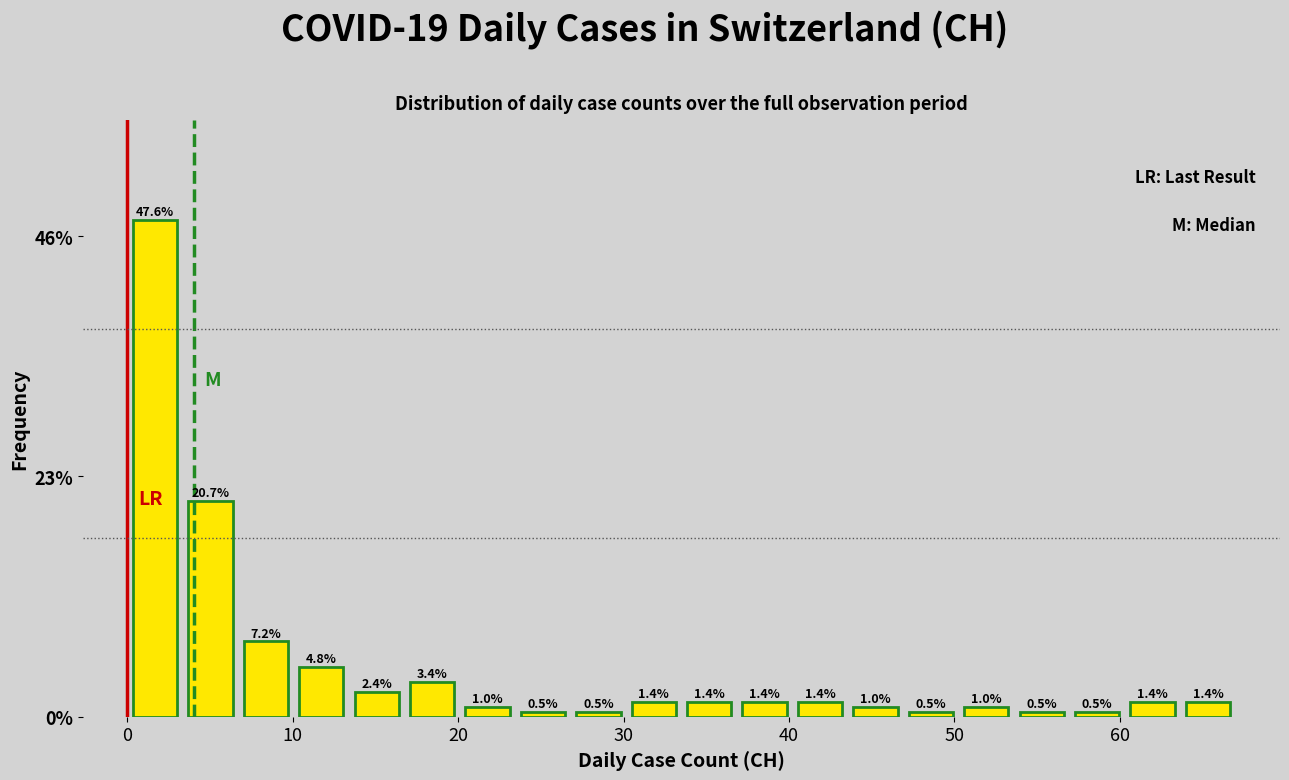

Read against the x-axis, roughly where is the centre of the tallest bar?

2